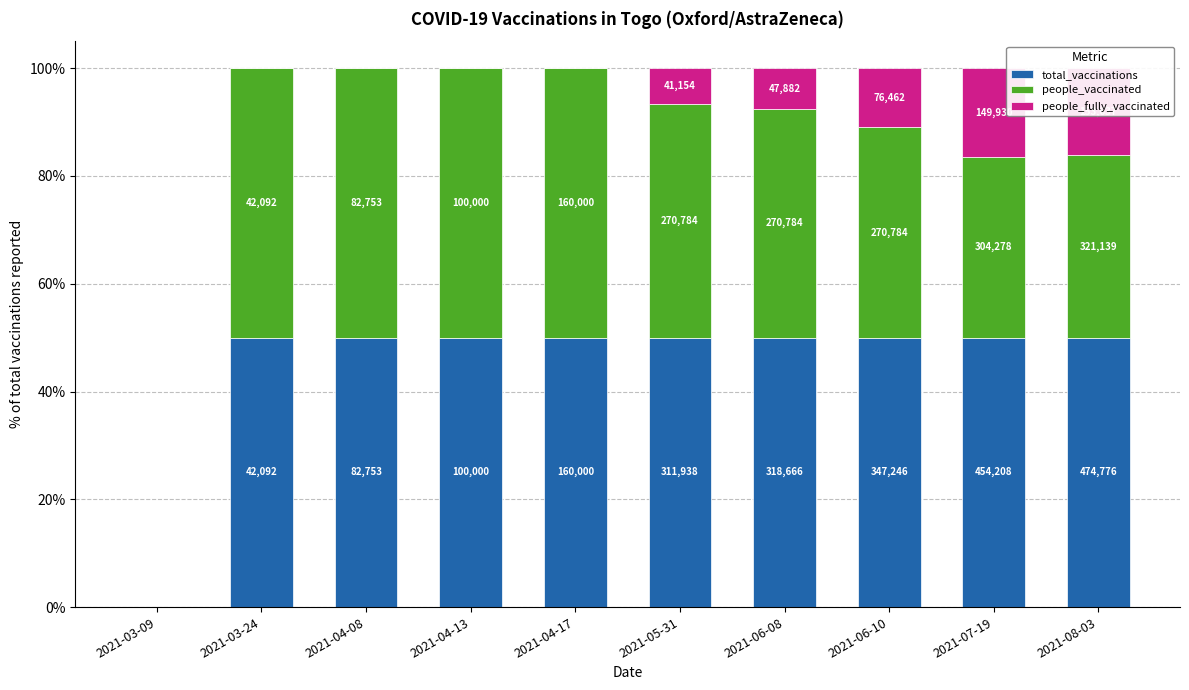

Rank the categories by total_vaccinations value from highest to lowest.

2021-03-24, 2021-04-08, 2021-04-13, 2021-04-17, 2021-05-31, 2021-06-08, 2021-06-10, 2021-07-19, 2021-08-03, 2021-03-09